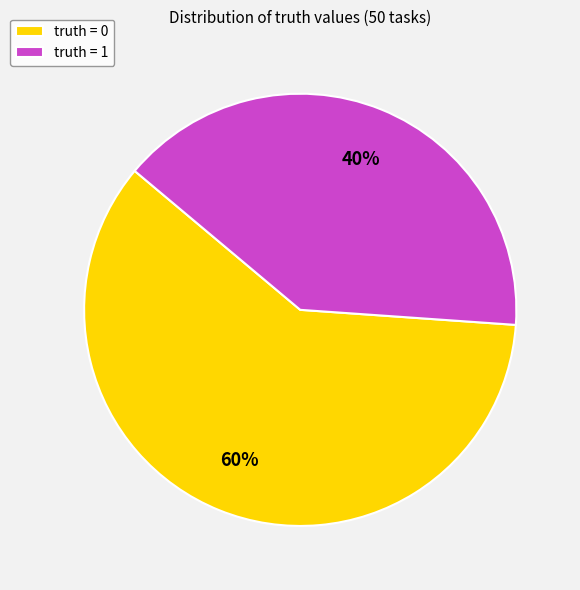

To the nearest percent, what portion does truth = 0 represent?

60%